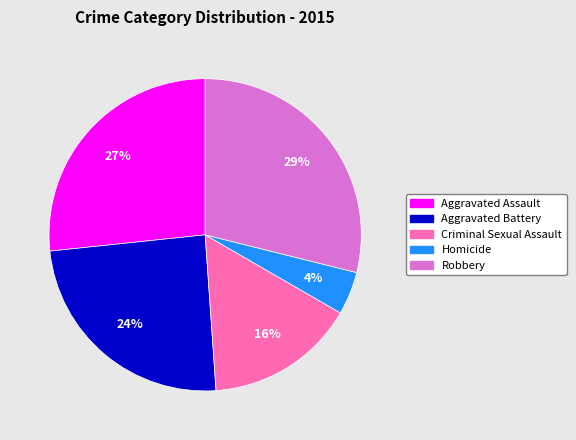

How many slices are in this pie chart?

5